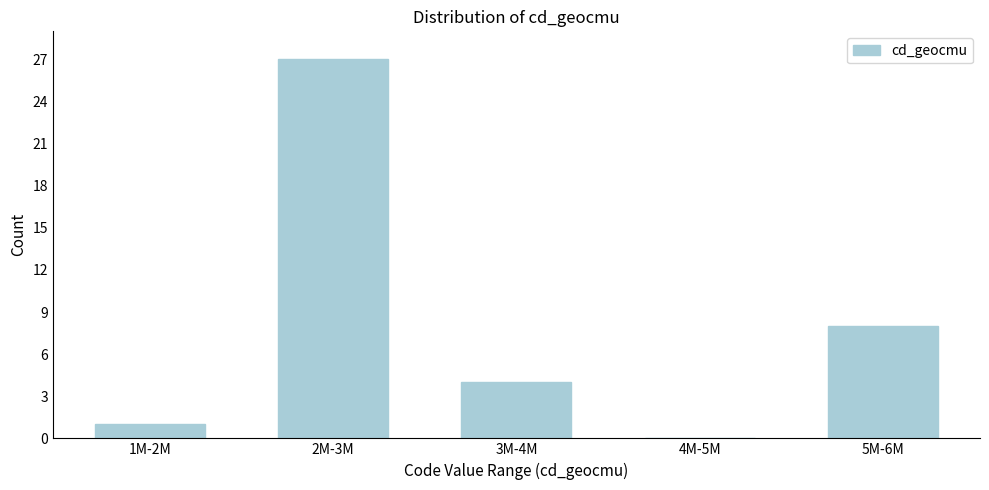

Reading left to right, what are all the values shown in this chart?

1M-2M=1	2M-3M=27	3M-4M=4	4M-5M=0	5M-6M=8